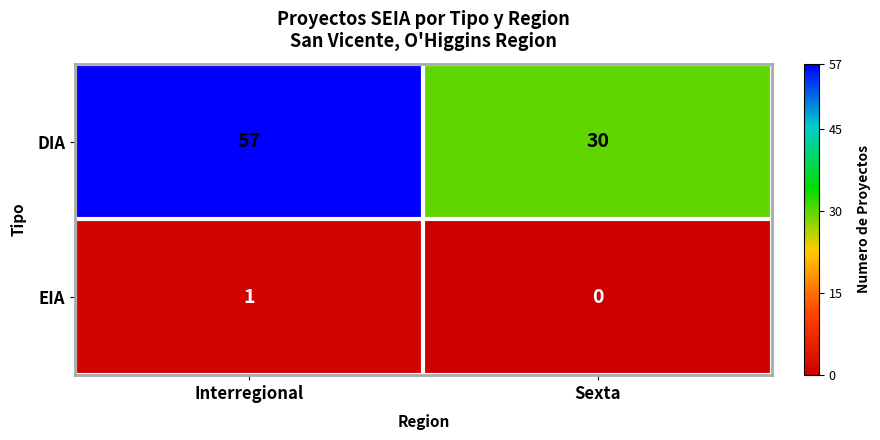

At which label is EIA closest to 0?

Sexta